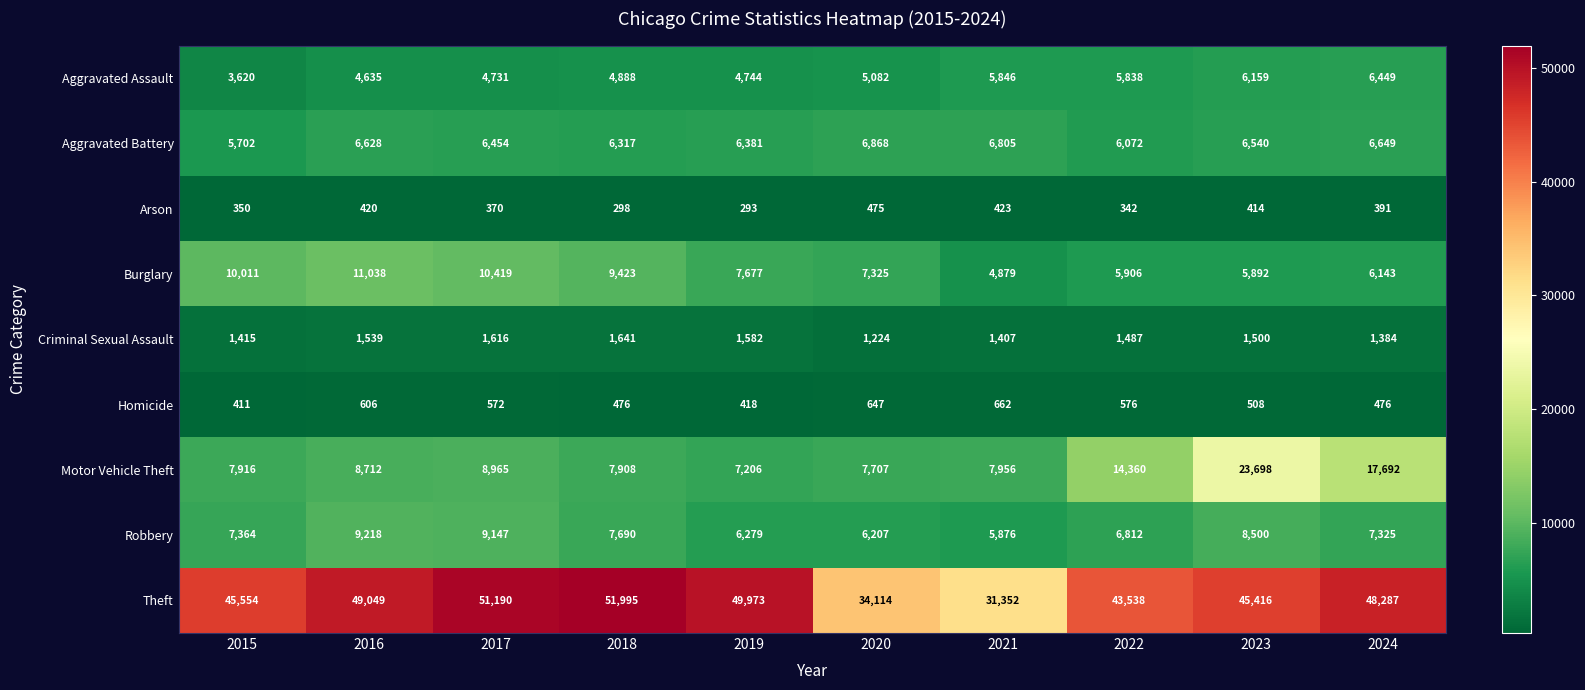

Which series has the widest spread of values?

Theft